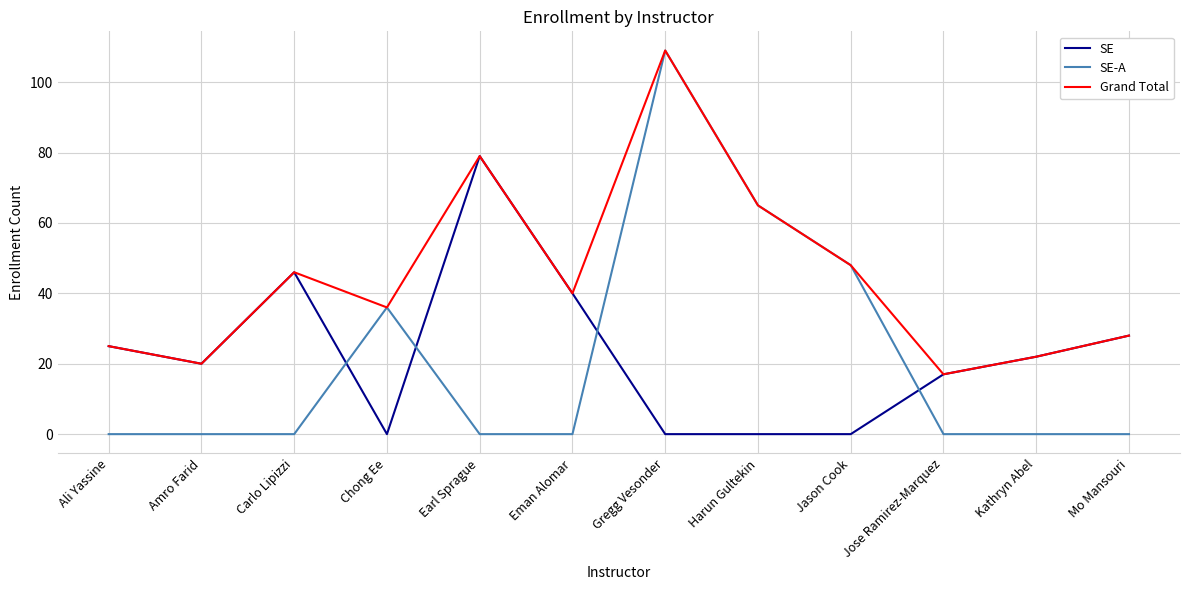

True or false: SE and SE-A cross at least once.

True